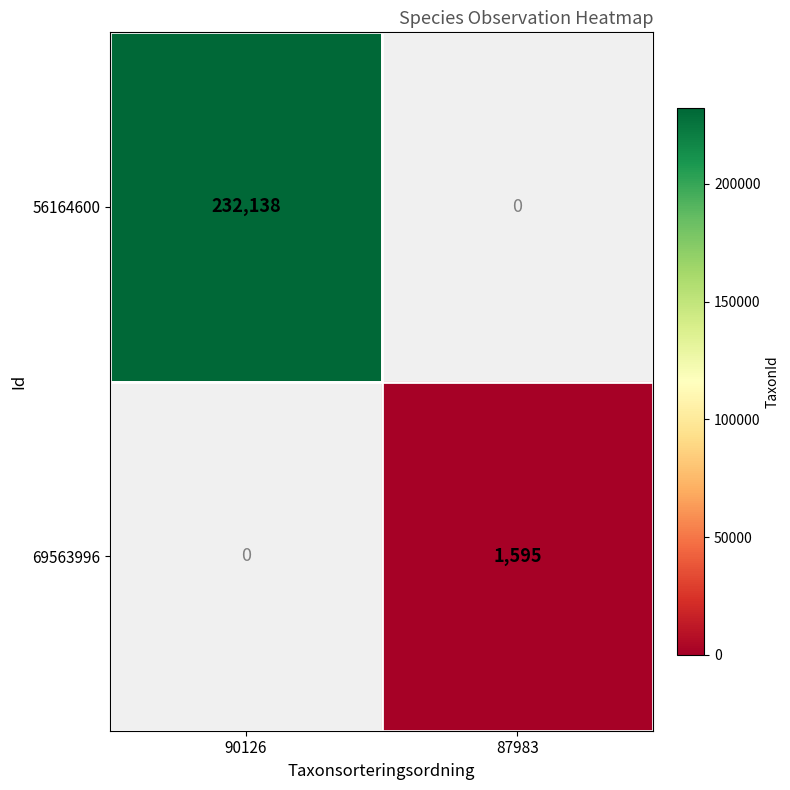

The 56164600 series shows 154178 at 90126. True or false?

False